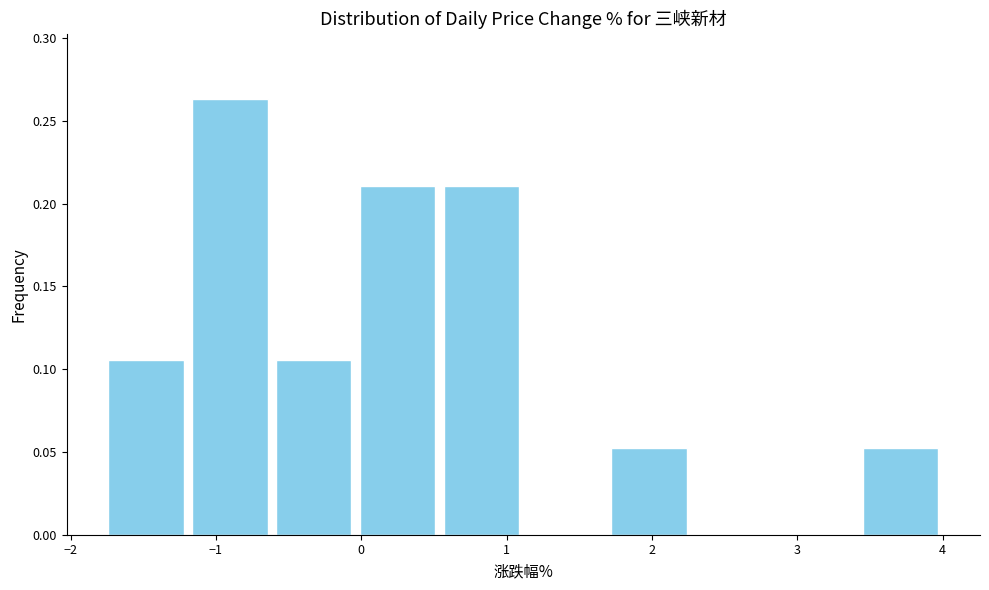

How tall is the bar that spans 3.4 to 4.0 on the x-axis? Neither the bar edges nor the heights are printed on the chart, so give them approximately, as read against the axes.

0.055